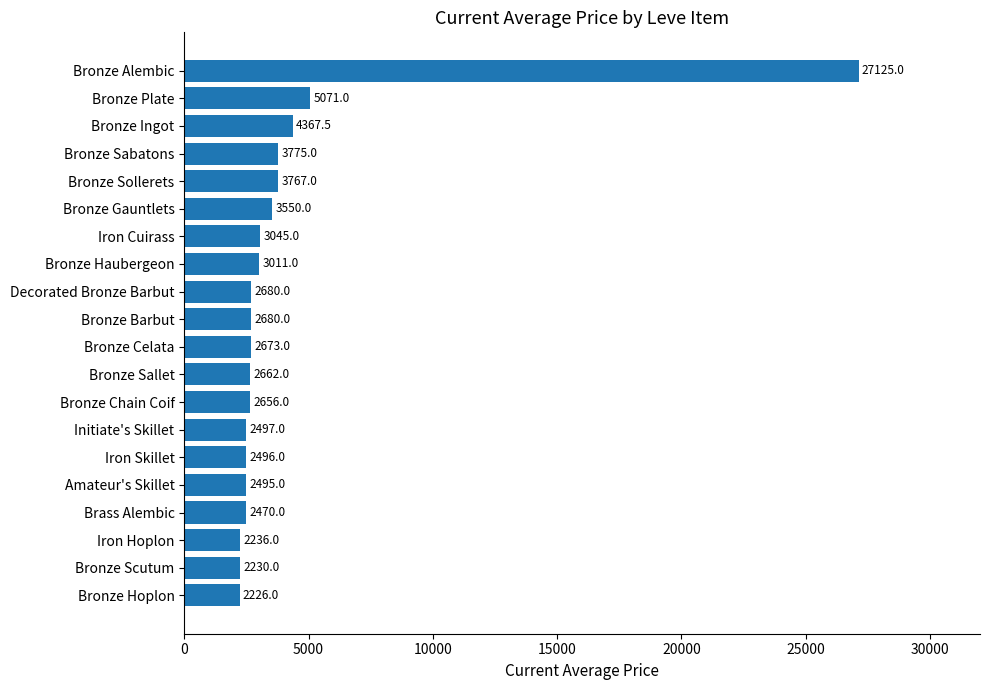

What is the greatest value displayed?

27125.0